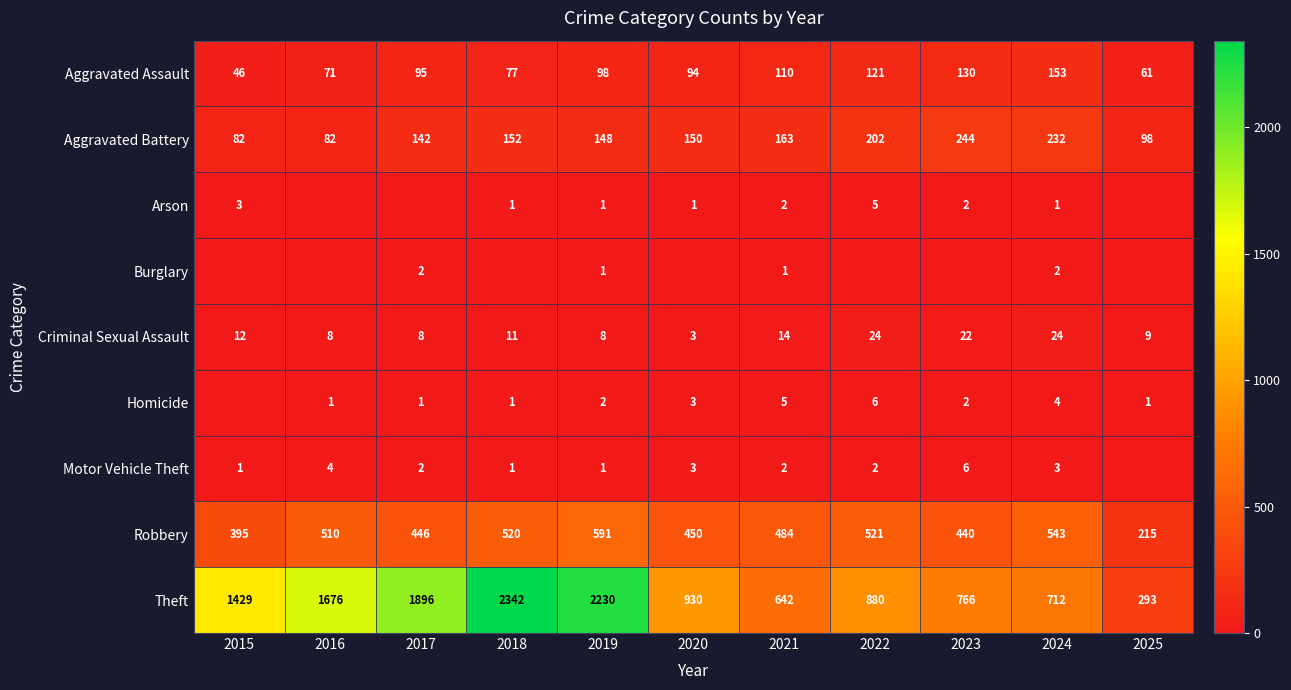

How many series are shown in this chart?

9